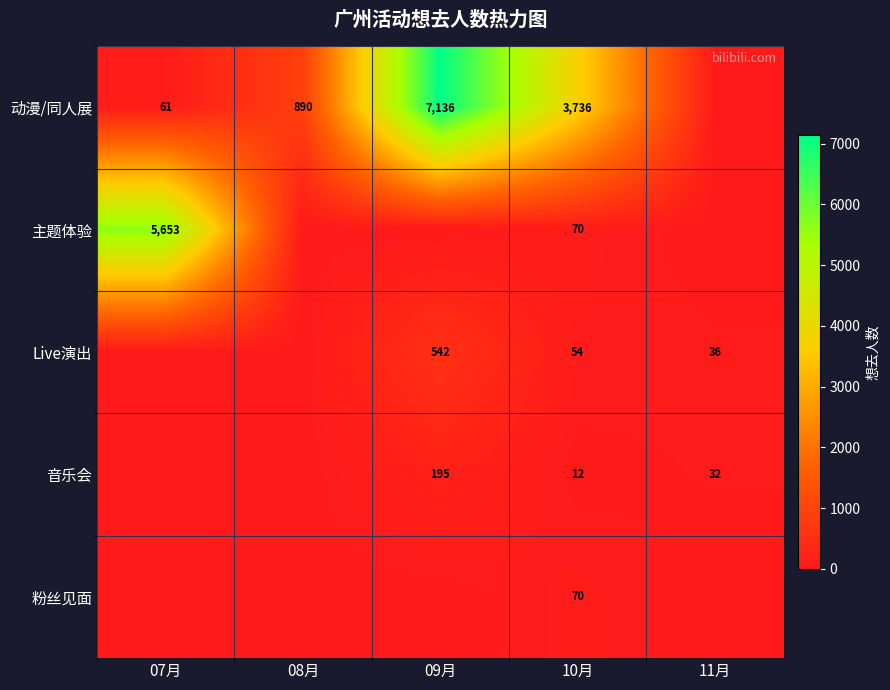

What is the spread (max minus min) of values at 07月?

5653